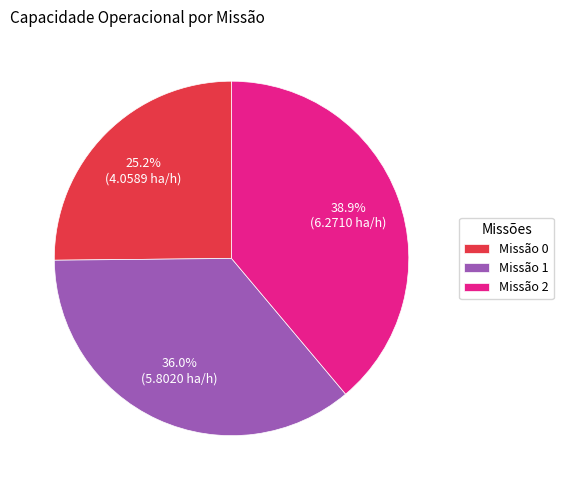

Which category has the smallest portion of the pie?

Missão 0